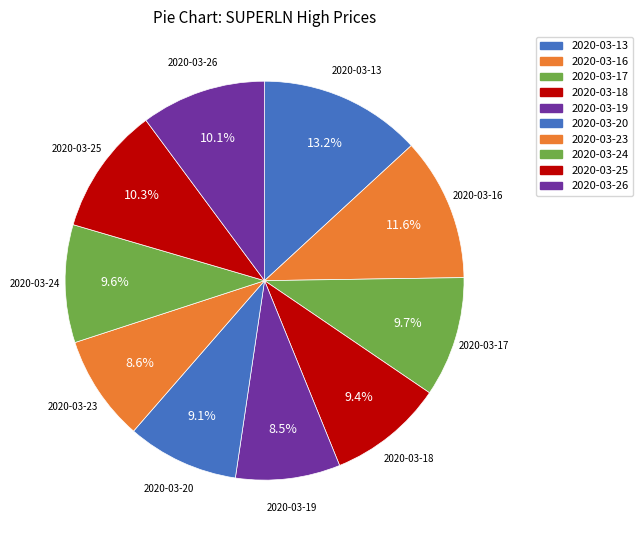

Does 2020-03-17 represent more than half of the total?

No